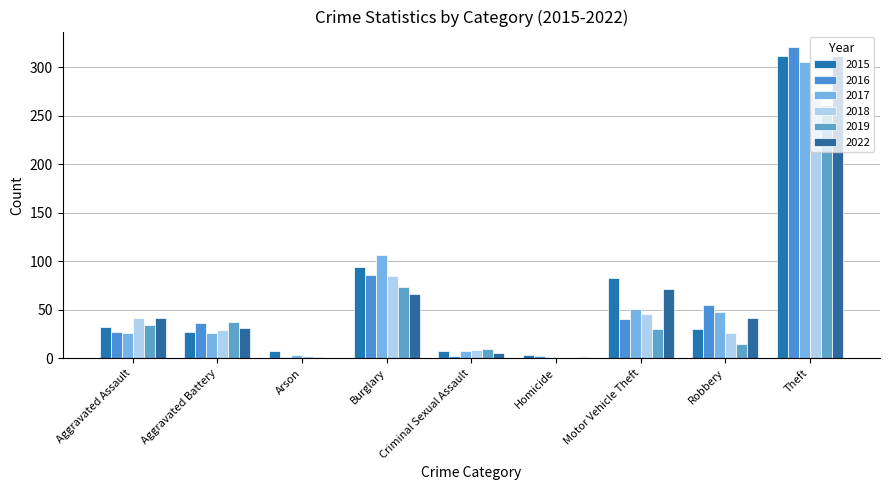

Does the chart contain stacked bars?

No